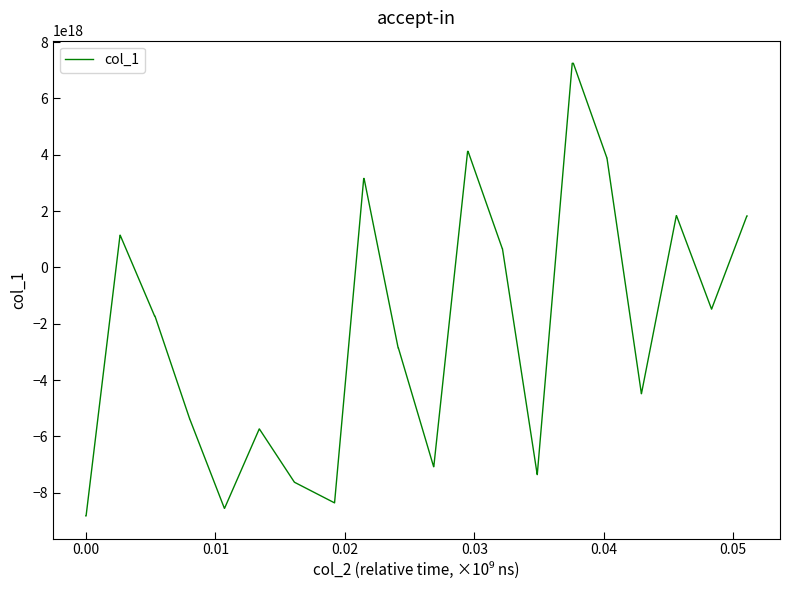

Is this an area chart (filled region under the line)?

No